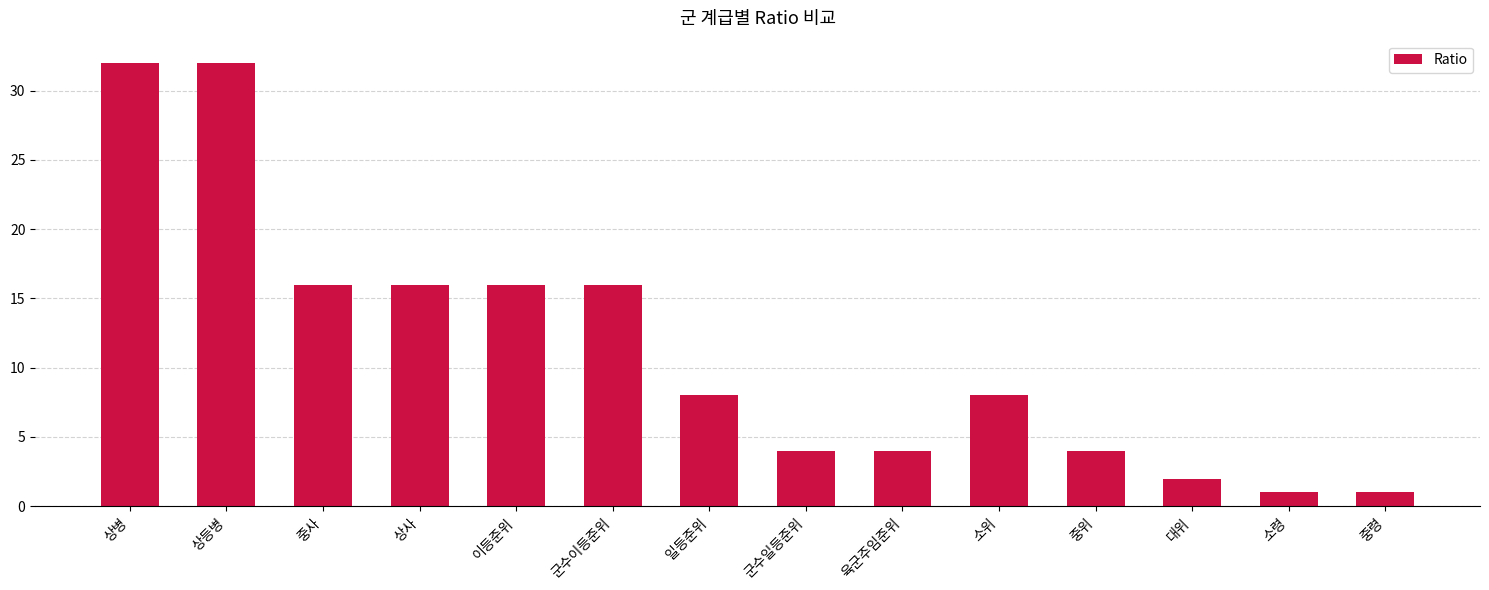

Does the chart contain any negative values?

No